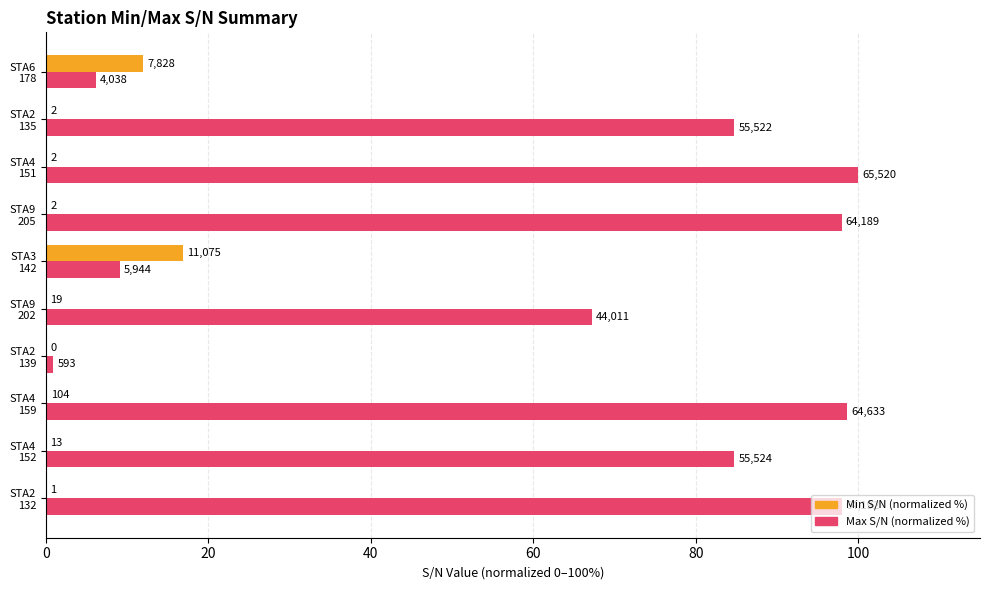

What position from the right is STA2 132?

10